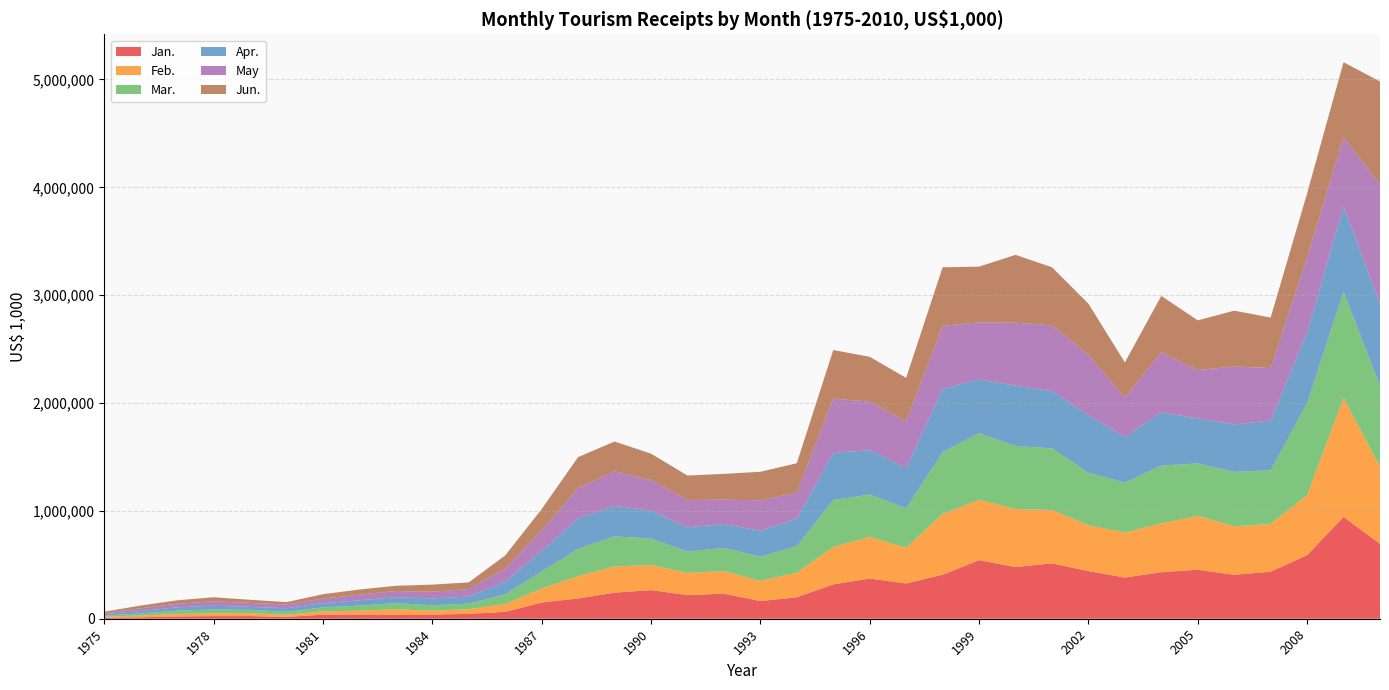

Reading right to left, extract all data points from this chart.

Jan.: 2010=694300	2009=943900	2008=589300	2007=435600	2006=407200	2005=454300	2004=431100	2003=381900	2002=441500	2001=513700	2000=478900	1999=543400	1998=407900	1997=326400	1996=372300	1995=318400	1994=198900	1993=164200	1992=232600	1991=218700	1990=265600	1989=241500	1988=188000	1987=150200	1986=63800	1985=44700	1984=38900	1983=38100	1982=39200	1981=37200	1980=16600	1979=24600	1978=24321	1977=21041	1976=13197	1975=9635
Feb.: 2010=713000	2009=1104300	2008=557300	2007=442900	2006=450000	2005=499900	2004=453100	2003=416600	2002=426500	2001=494500	2000=539500	1999=558500	1998=563900	1997=330900	1996=387200	1995=346100	1994=228900	1993=186900	1992=209600	1991=206000	1990=233200	1989=242500	1988=208000	1987=129000	1986=73400	1985=44100	1984=34500	1983=51100	1982=34800	1981=30900	1980=20200	1979=26709	1978=26745	1977=23731	1976=16073	1975=10060
Mar.: 2010=749100	2009=984800	2008=850500	2007=497700	2006=504100	2005=485500	2004=535600	2003=463100	2002=485000	2001=572100	2000=582900	1999=619100	1998=572200	1997=366600	1996=392200	1995=436100	1994=243700	1993=224400	1992=214200	1991=198300	1990=245700	1989=278500	1988=251400	1987=157500	1986=88600	1985=51500	1984=50900	1983=56000	1982=48000	1981=37500	1980=27000	1979=30547	1978=35234	1977=29635	1976=19548	1975=10221
Apr.: 2010=764500	2009=791300	2008=655200	2007=461400	2006=440200	2005=417000	2004=492900	2003=421700	2002=533800	2001=529300	2000=559300	1999=497200	1998=587600	1997=373900	1996=412200	1995=435800	1994=257700	1993=240100	1992=222100	1991=224300	1990=257300	1989=283300	1988=282200	1987=191800	1986=117800	1985=65300	1984=64100	1983=54600	1982=48400	1981=38700	1980=33700	1979=27909	1978=34417	1977=30992	1976=23582	1975=12673
May: 2010=1102800	2009=640000	2008=697400	2007=486600	2006=537000	2005=448800	2004=558100	2003=366600	2002=560900	2001=610500	2000=583900	1999=528900	1998=583900	1997=432400	1996=449100	1995=503900	1994=242500	1993=281900	1992=226000	1991=253500	1990=284400	1989=320700	1988=284300	1987=190000	1986=123400	1985=70000	1984=61600	1983=57200	1982=52400	1981=42700	1980=34800	1979=37130	1978=40513	1977=33935	1976=24900	1975=11915
Jun.: 2010=957200	2009=695900	2008=593800	2007=468100	2006=517600	2005=460800	2004=522600	2003=326100	2002=473900	2001=538700	2000=629000	1999=517300	1998=543000	1997=403100	1996=415400	1995=451100	1994=270100	1993=264800	1992=238800	1991=226800	1990=244400	1989=276600	1988=284800	1987=197900	1986=120100	1985=61400	1984=66500	1983=48400	1982=47900	1981=40400	1980=22000	1979=28887	1978=37649	1977=31492	1976=25072	1975=11021